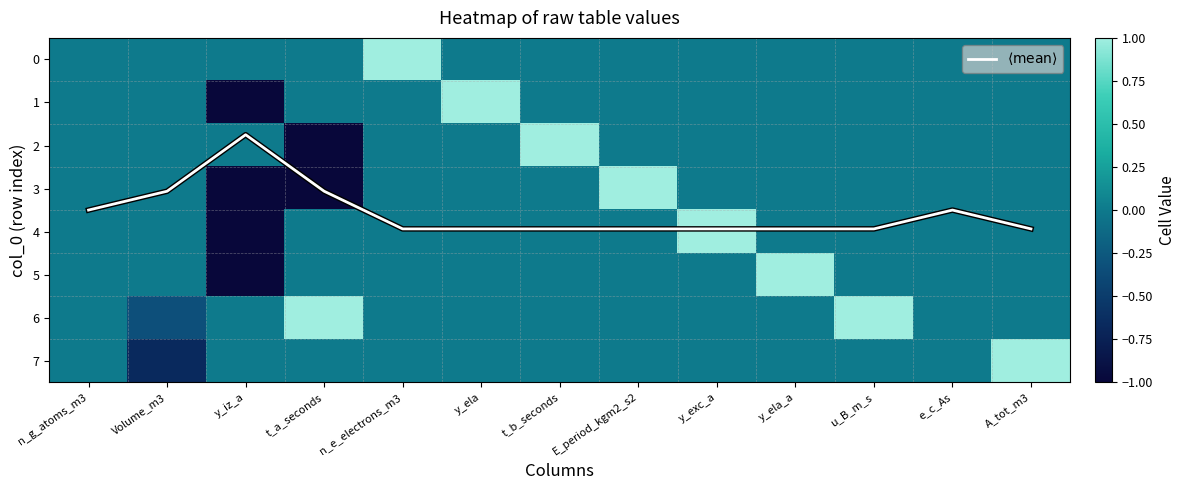

What is the difference between the maximum and minimum values in the 1 series?

2.0